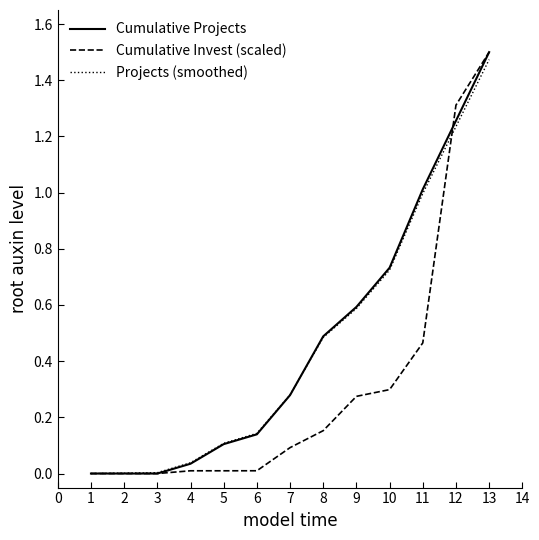

Which category has the highest value in the Cumulative Projects series?

13